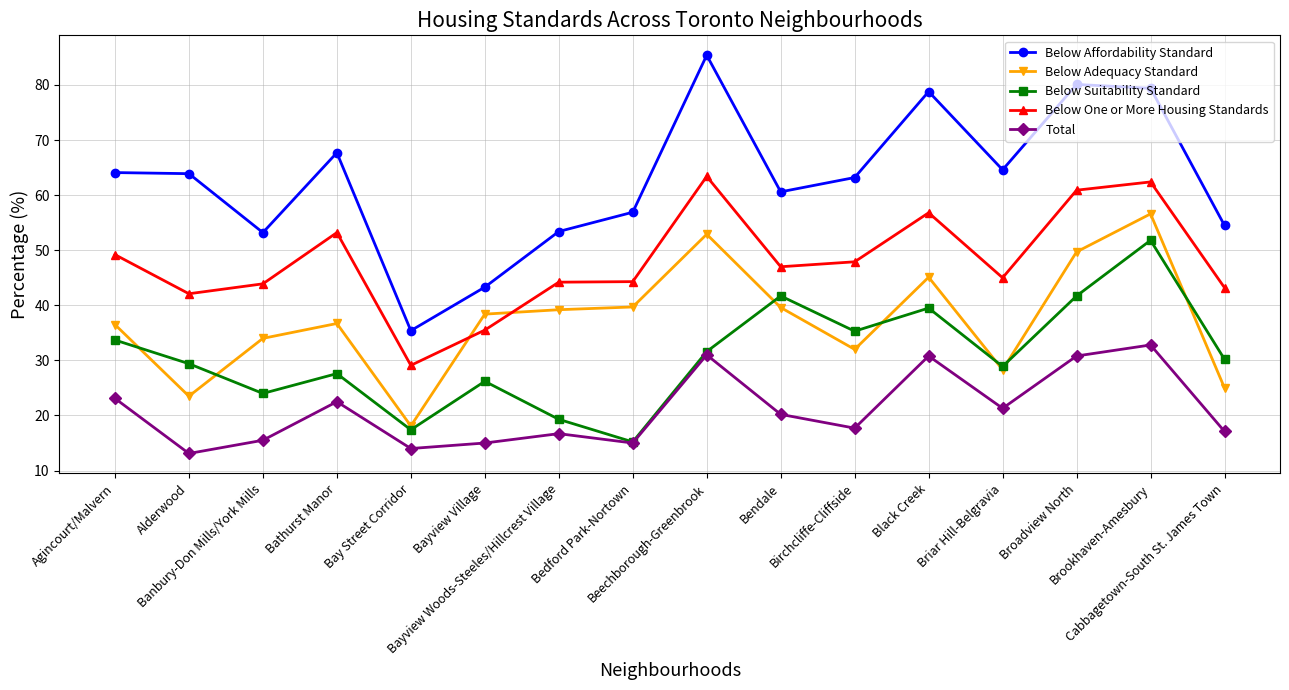

Where is the first local maximum for Below Suitability Standard?

Bathurst Manor